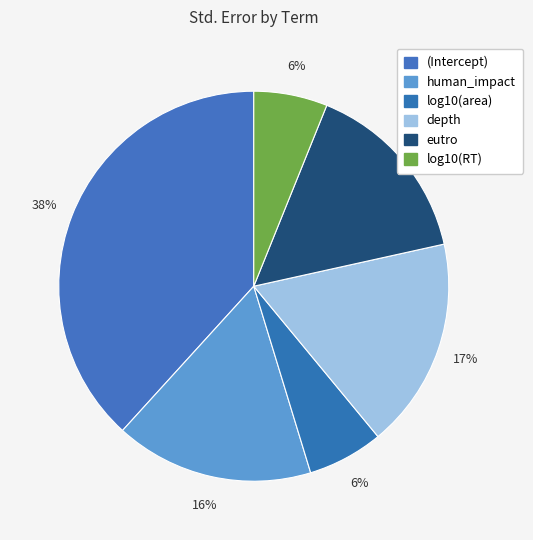

How many slices are in this pie chart?

6